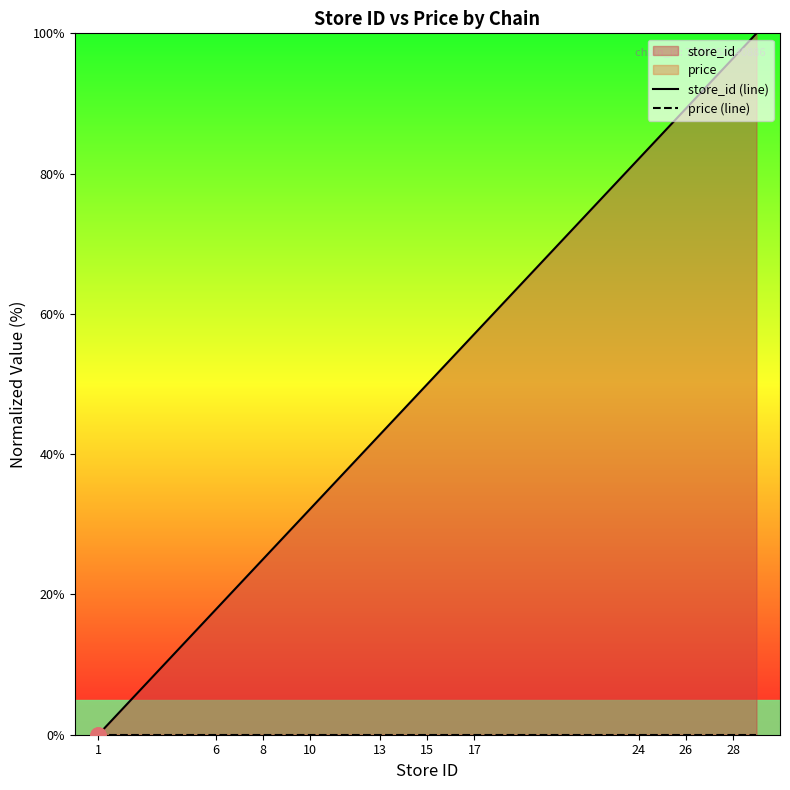

Which series has the largest Y range (max minus min)?

store_id (line)